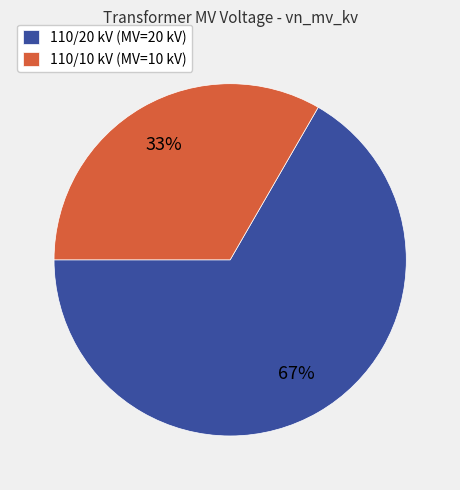

Approximately how many times larger is the value at 110/20 kV (MV=20 kV) compared to 110/10 kV (MV=10 kV)?

2.0